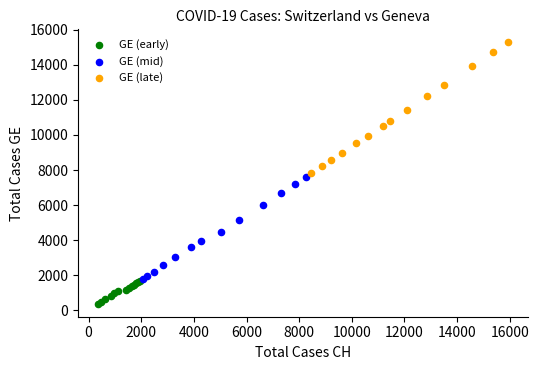

Which series reaches the minimum Y coordinate?

GE (early)